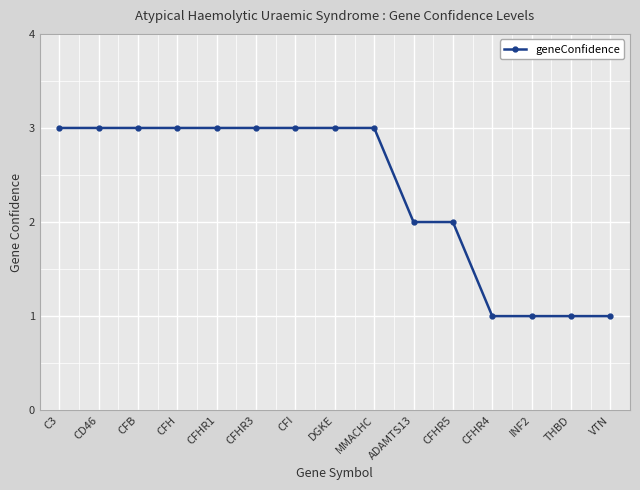

What is the minimum value shown in the chart?

1